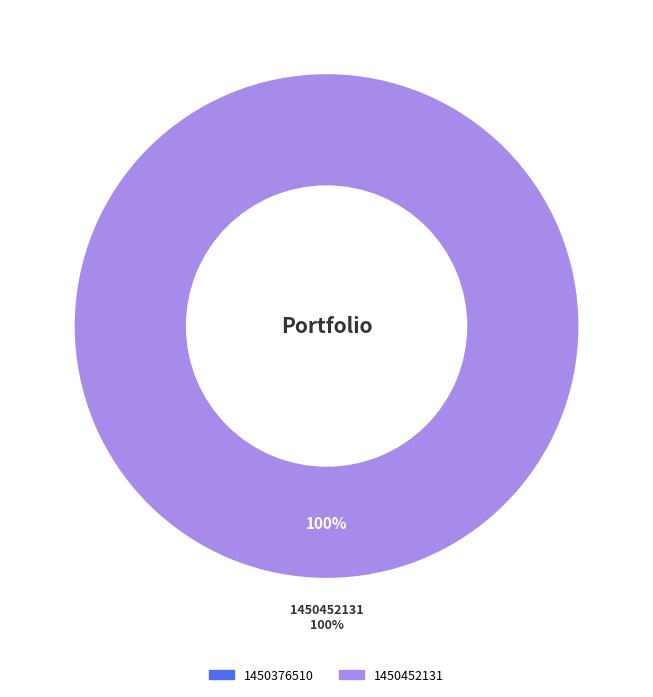

How many segments does this pie chart have?

2